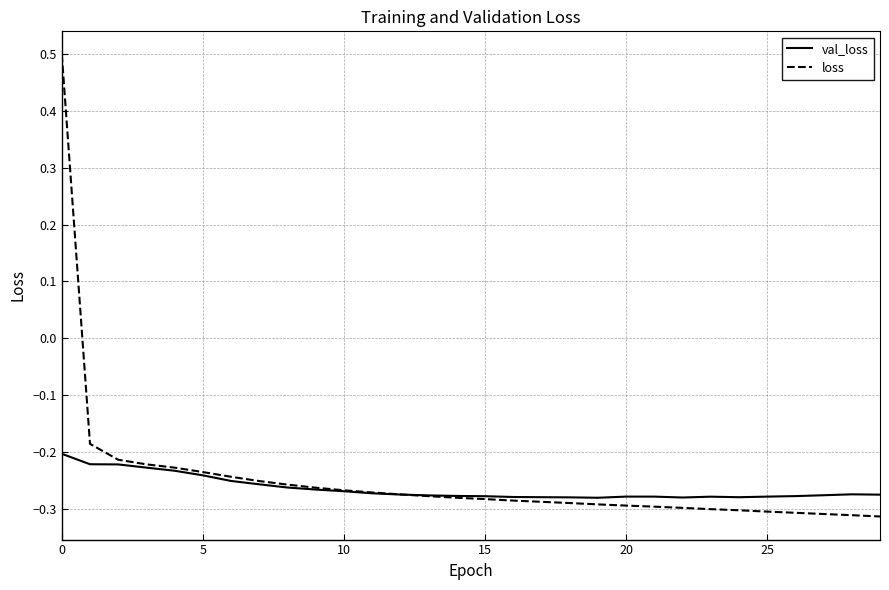

Which series has the widest spread of values?

loss